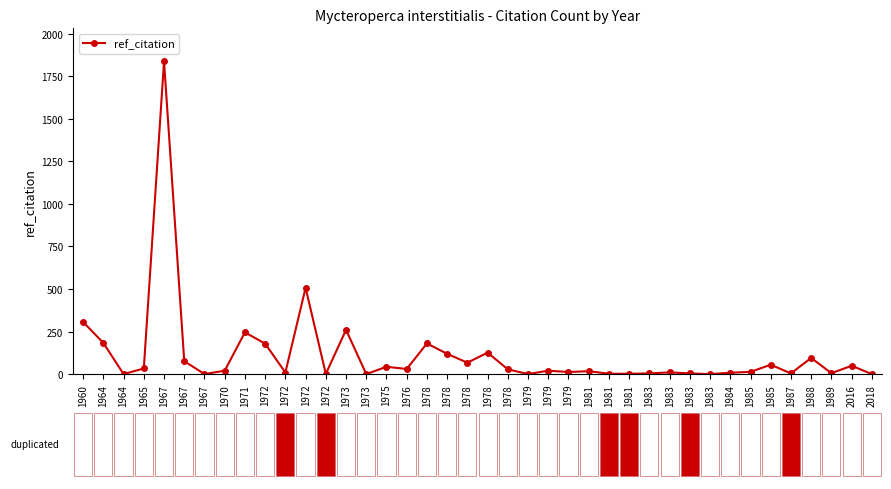

What value does the data have at 1960?

306